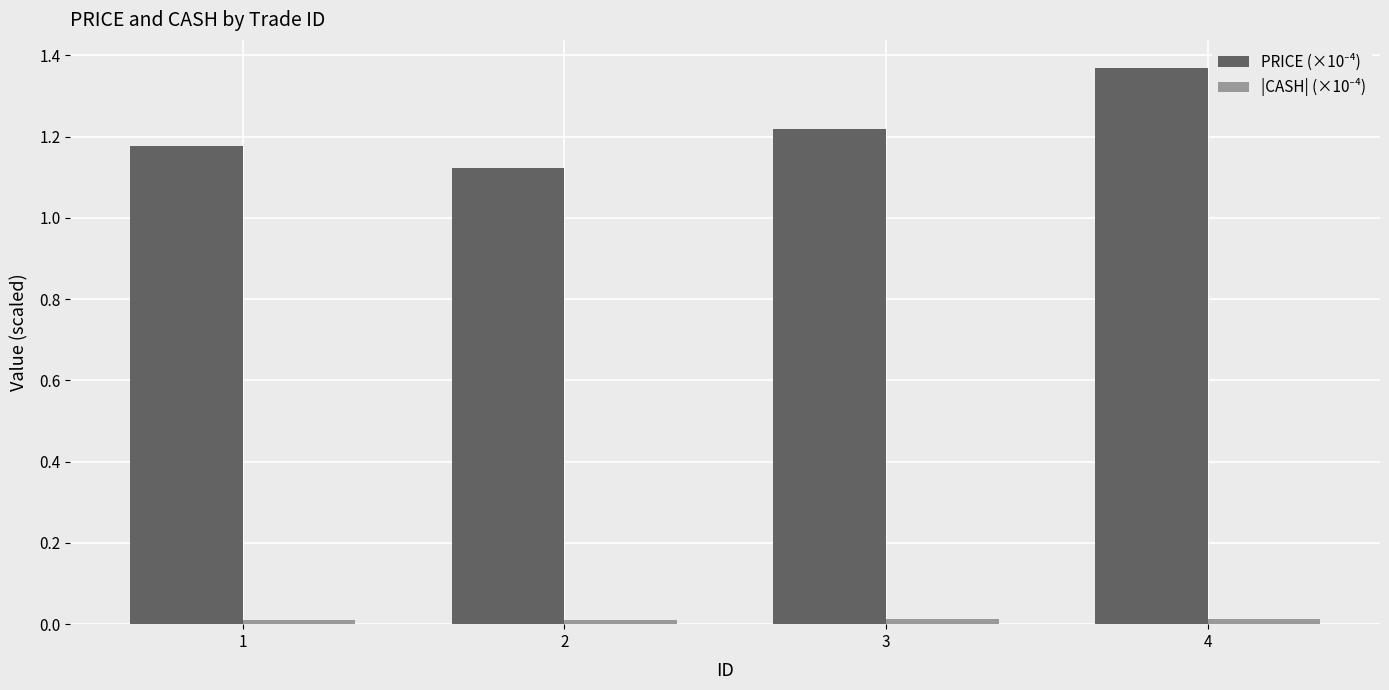

At which category is the sum across all series the highest?

4